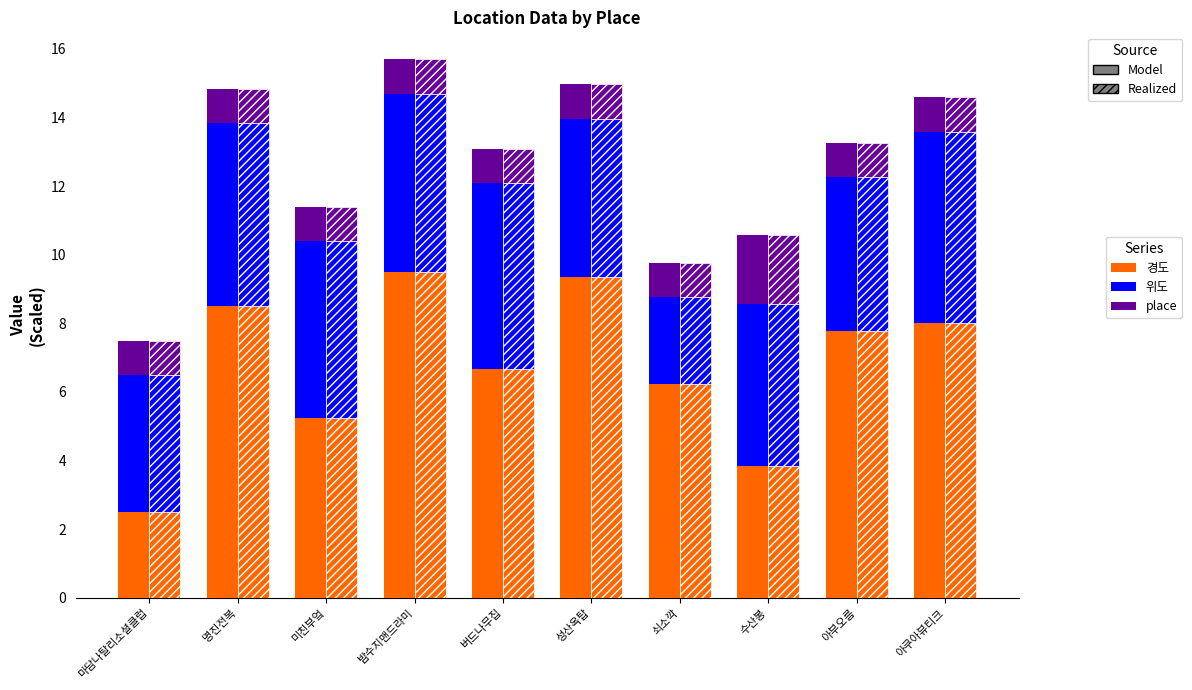

Does the chart contain any negative values?

No